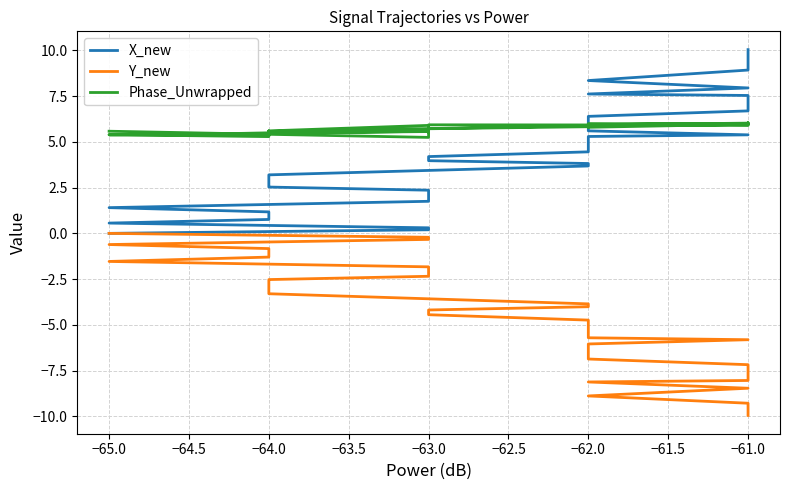

True or false: Phase_Unwrapped and Y_new intersect in this chart.

False